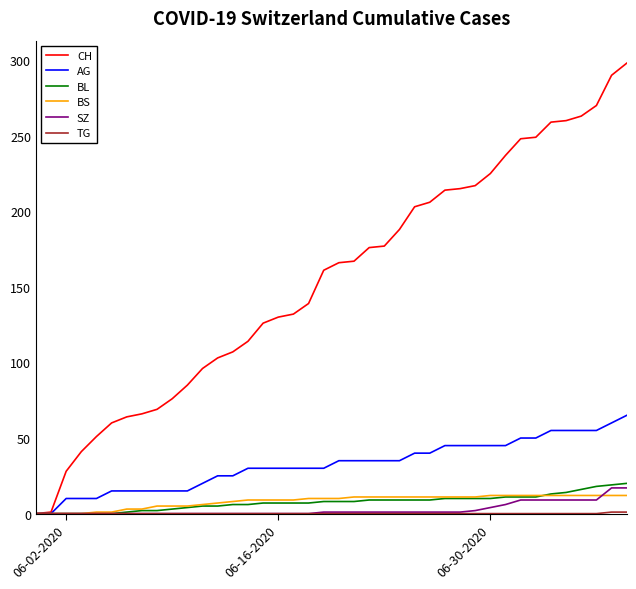

Which series has the largest total across all categories?

CH